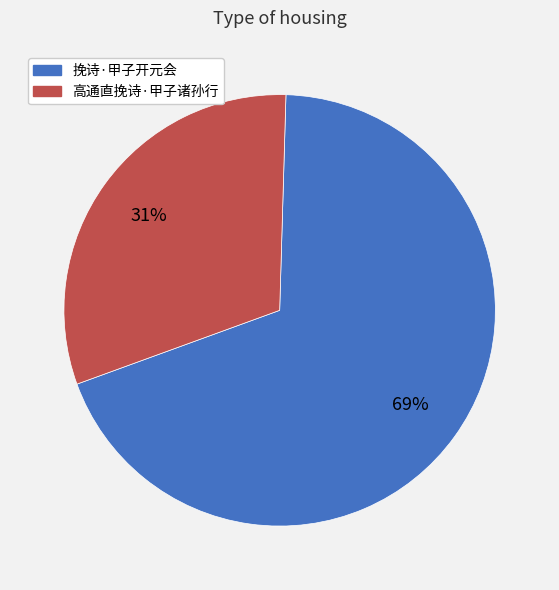

To the nearest percent, what percentage of the pie is 挽诗·甲子开元会?

69%